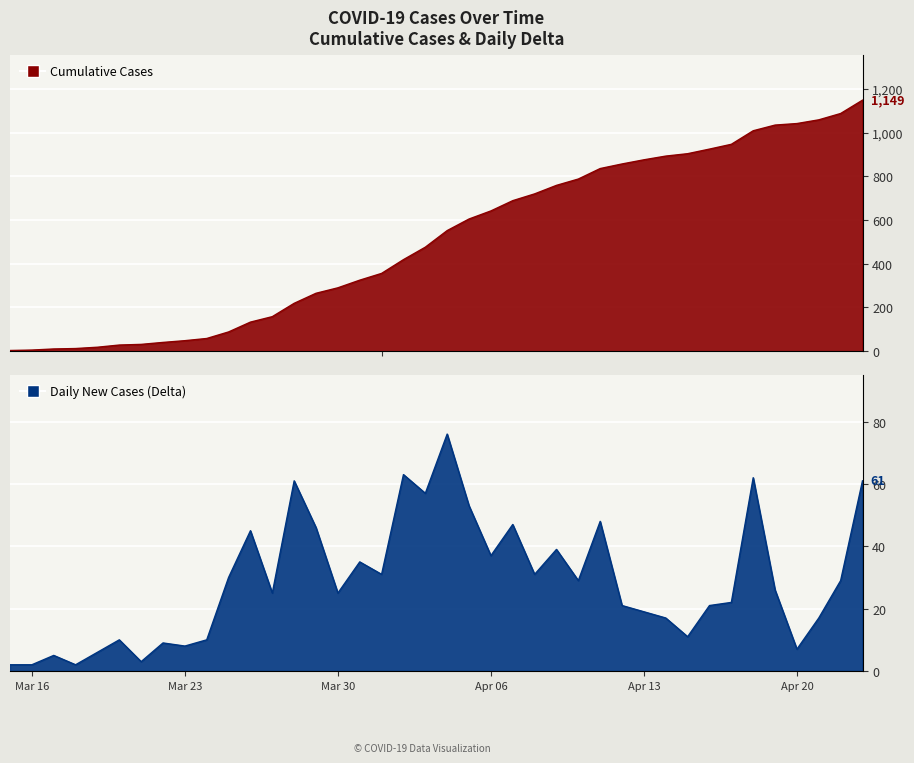

Is it true that Delta equals 63 at Apr 06?

False